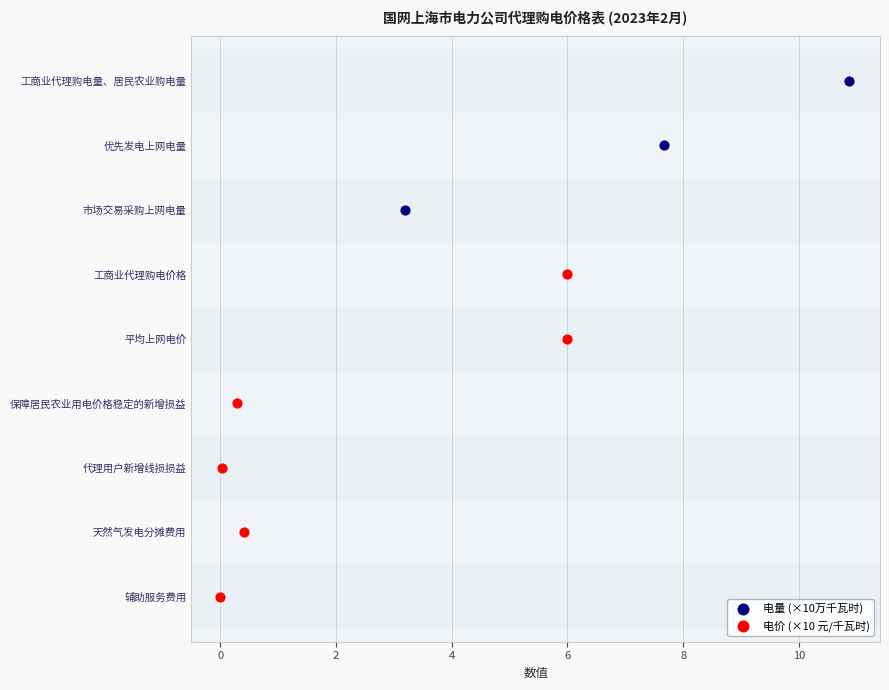

What are all the series names shown in the legend?

电量 (×10万千瓦时), 电价 (×10 元/千瓦时)